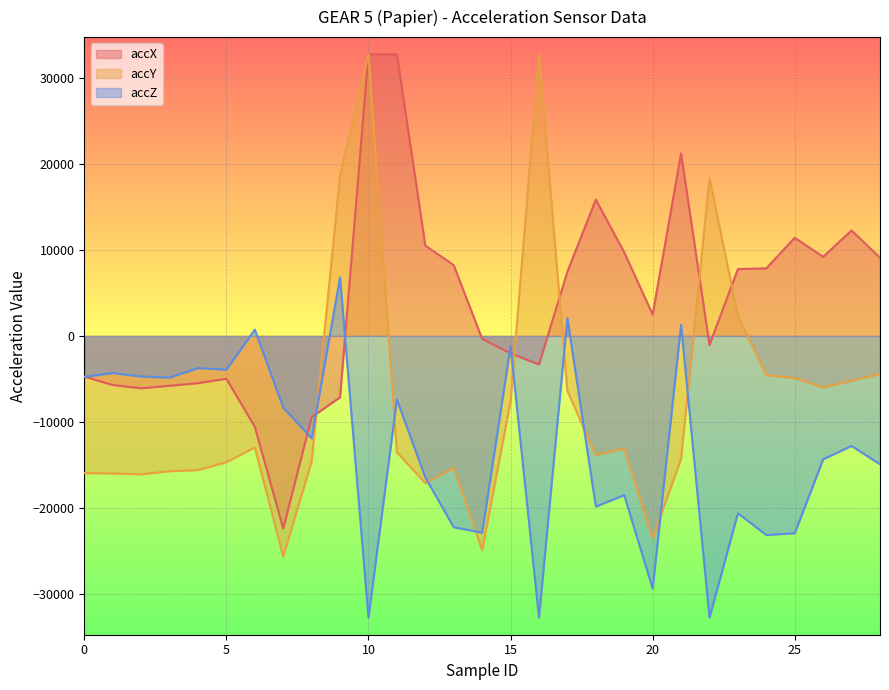

What is the greatest value displayed?

32767